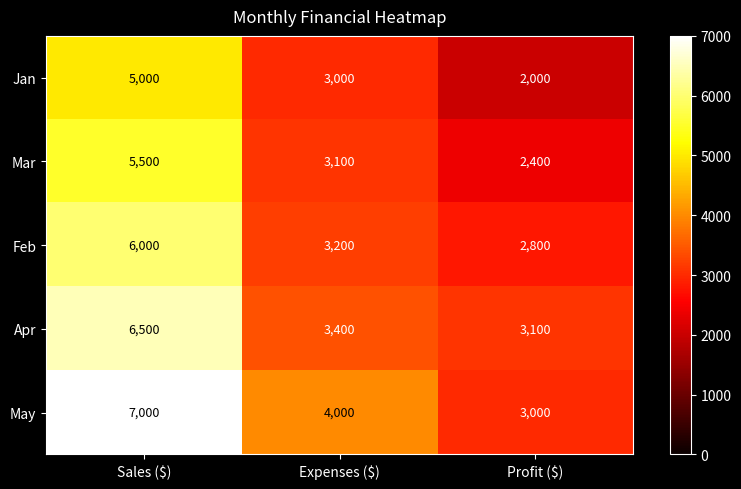

Reading left to right, transcribe all the data shown in this chart.

Jan: 5000	3000	2000
Mar: 5500	3100	2400
Feb: 6000	3200	2800
Apr: 6500	3400	3100
May: 7000	4000	3000